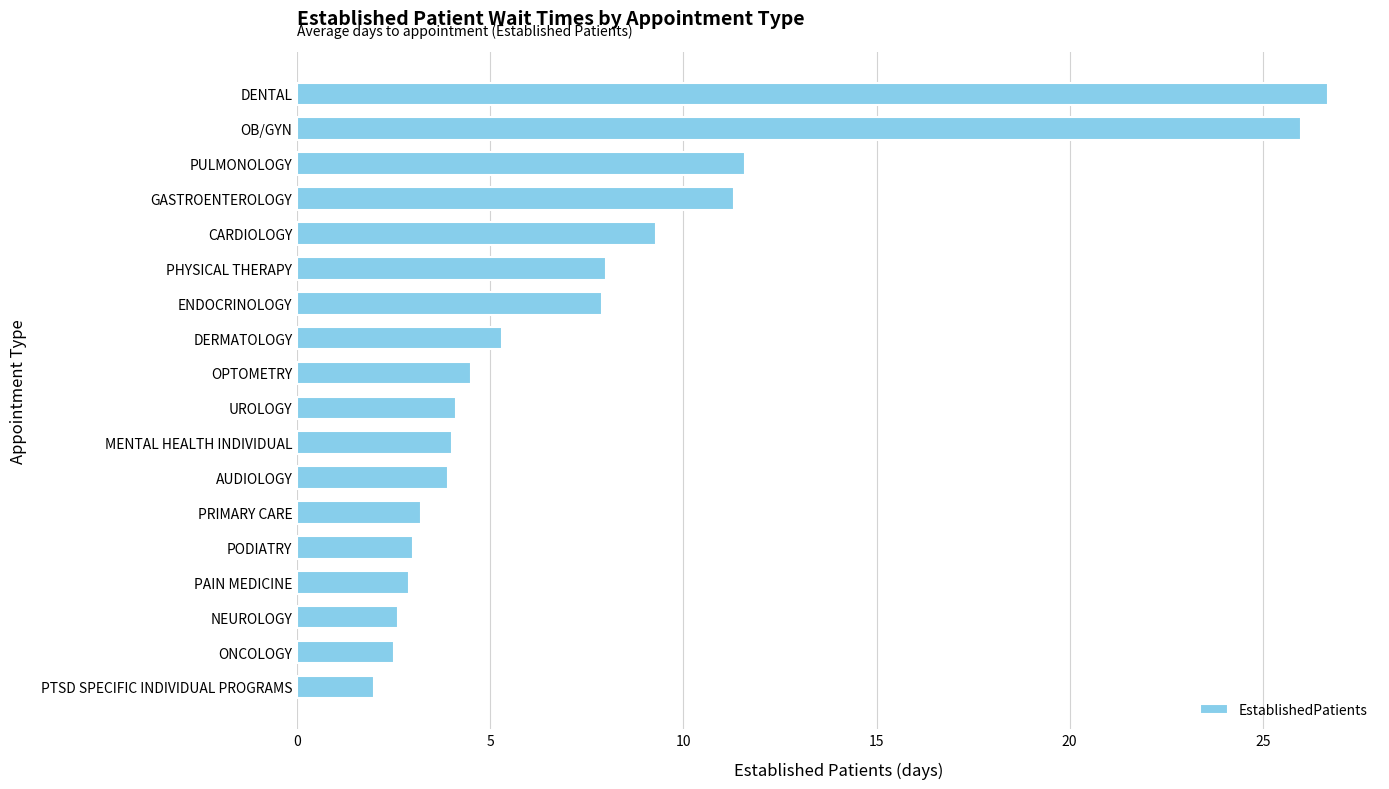

What is the approximate value at AUDIOLOGY?

3.9